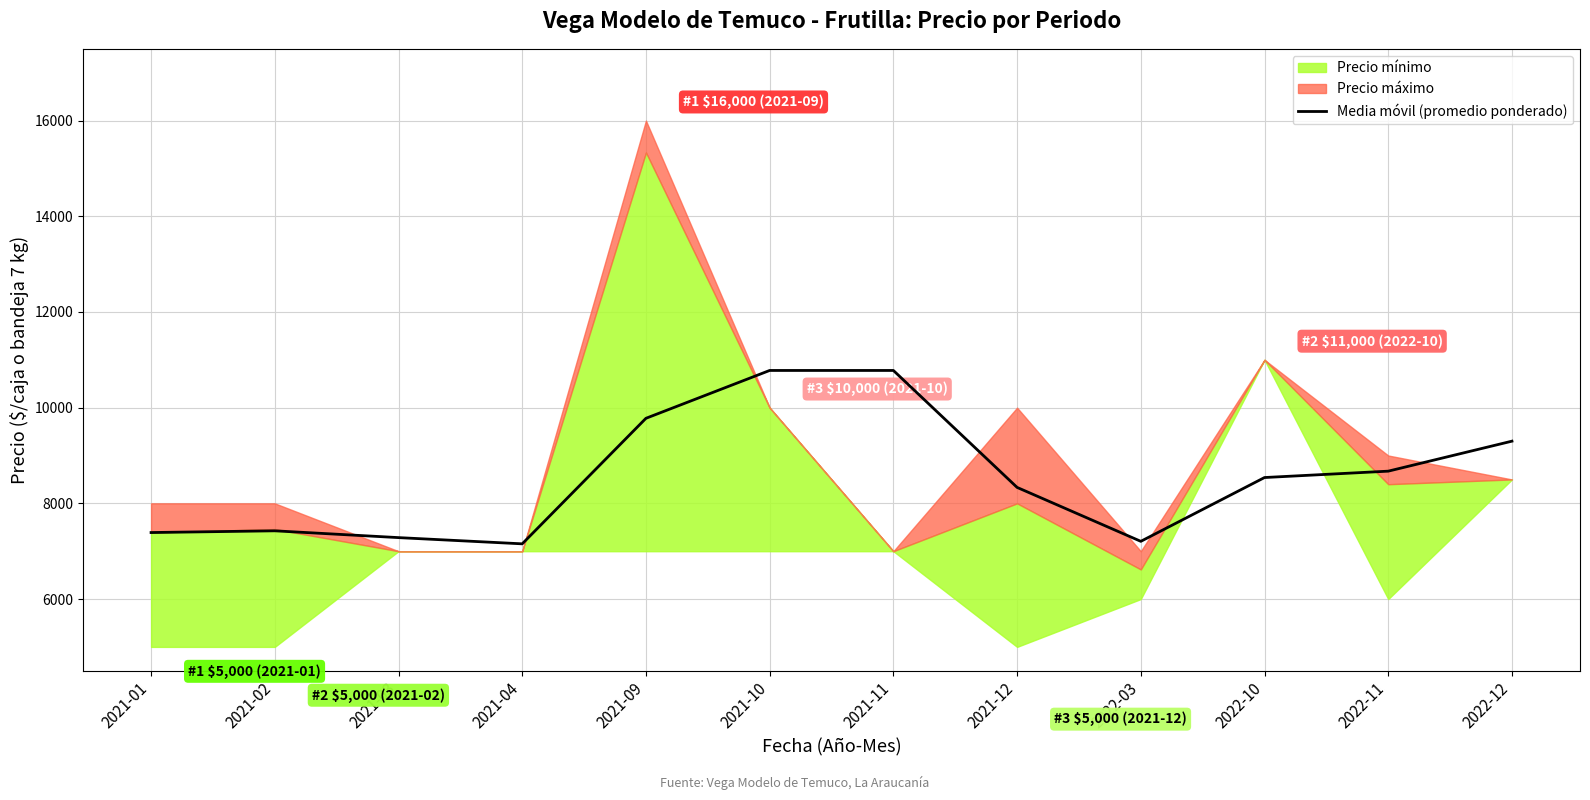

The value at 2022-03 is 7206.3. True or false?

True